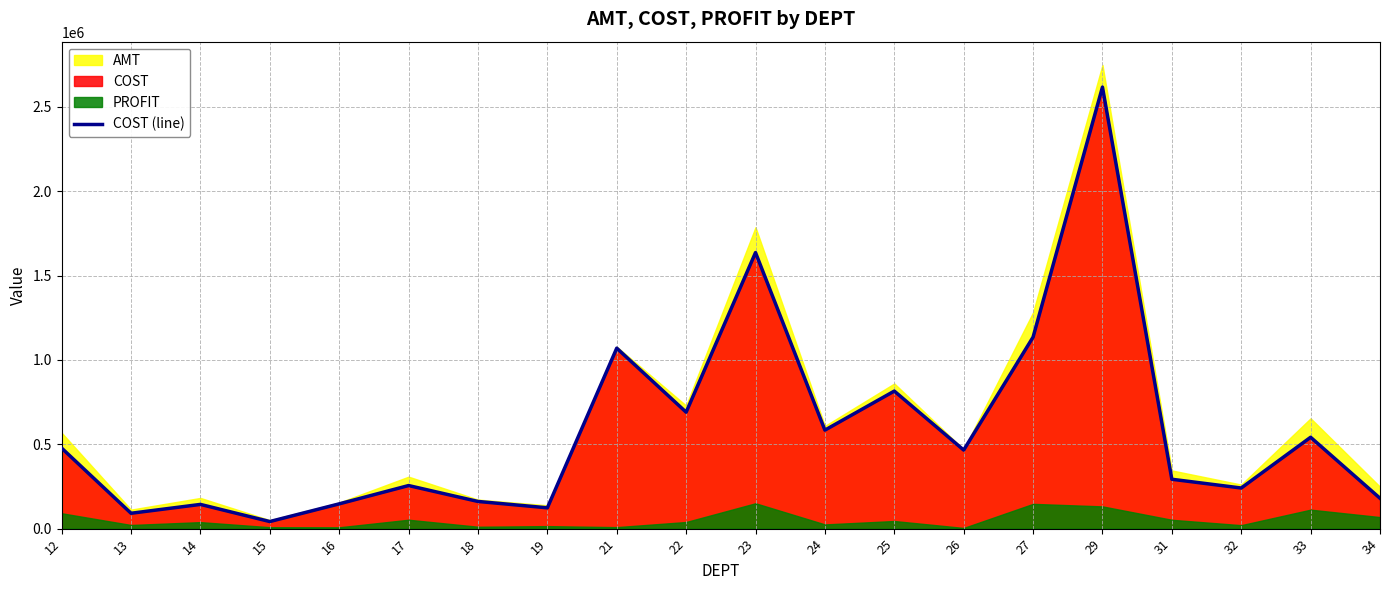

List the labels in order of value, largest first.

29, 23, 27, 21, 25, 22, 24, 33, 12, 26, 31, 17, 32, 34, 18, 16, 14, 19, 13, 15